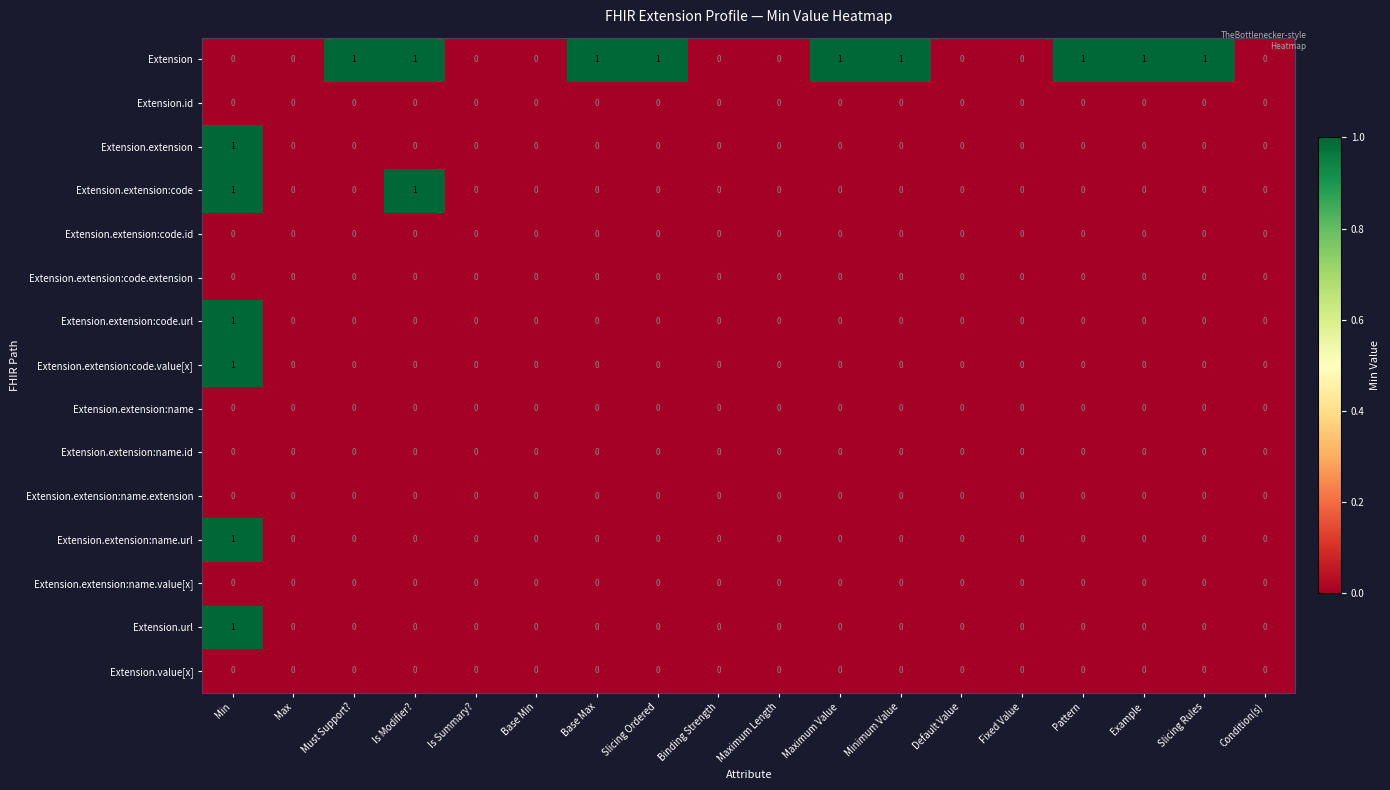

The value of Extension.extension at Fixed Value is 0. True or false?

True